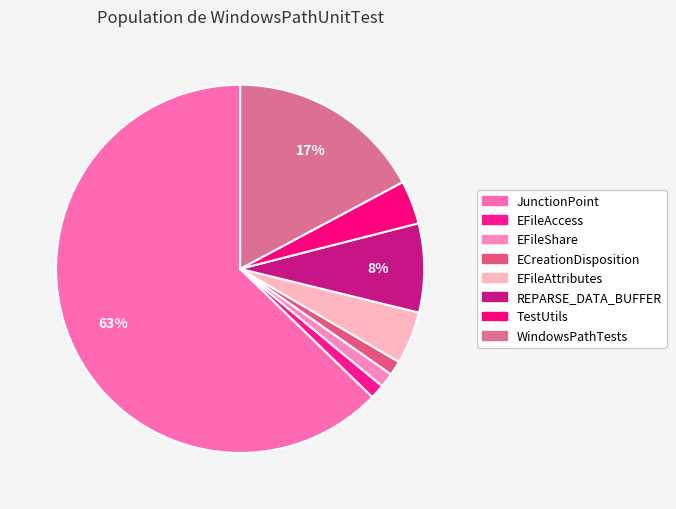

The ECreationDisposition slice represents 11% of the pie. True or false?

False